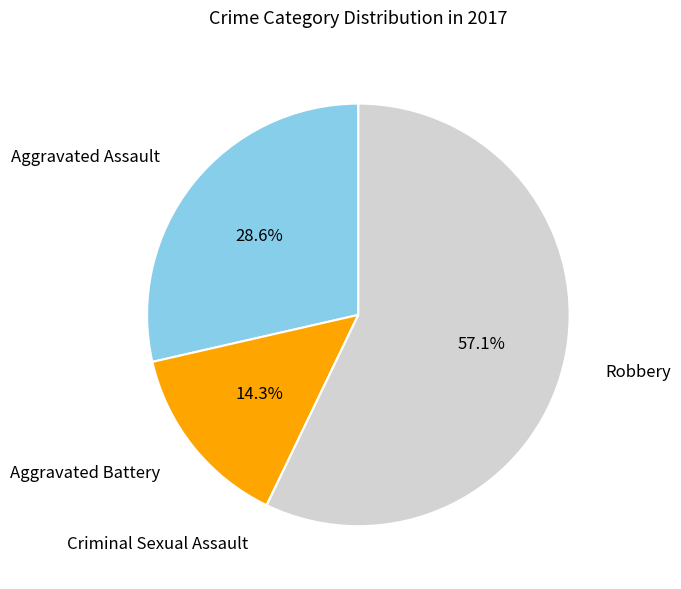

Is there a majority slice in this chart?

Yes